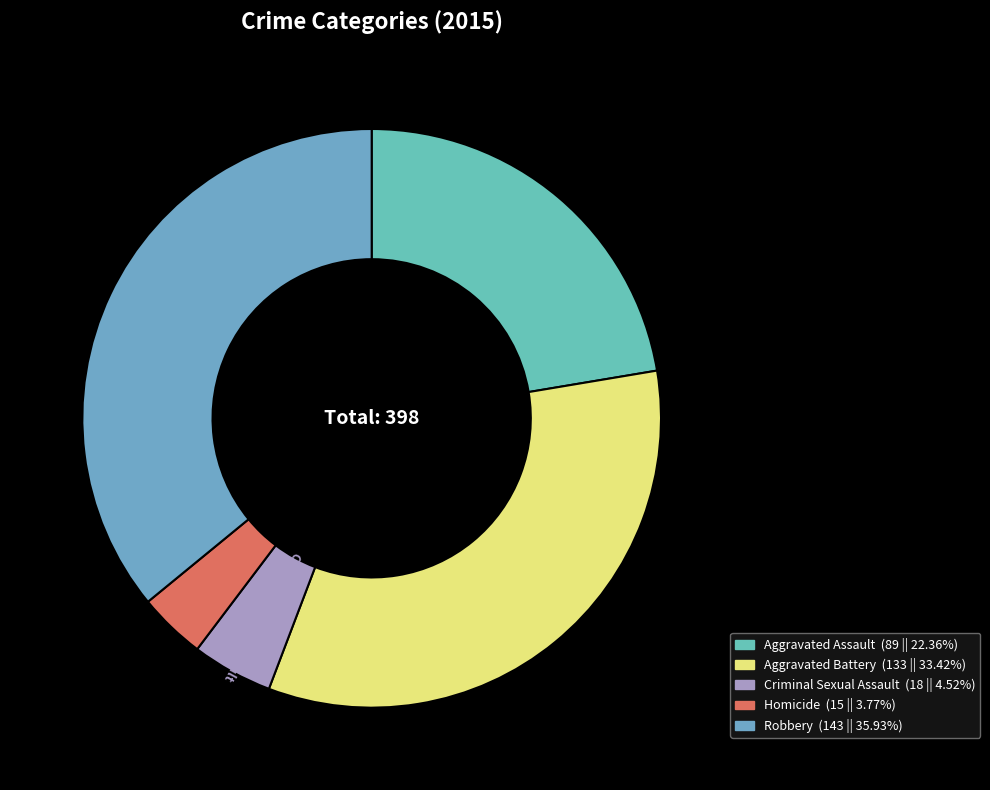

True or false: Criminal Sexual Assault accounts for 5% of the total.

True